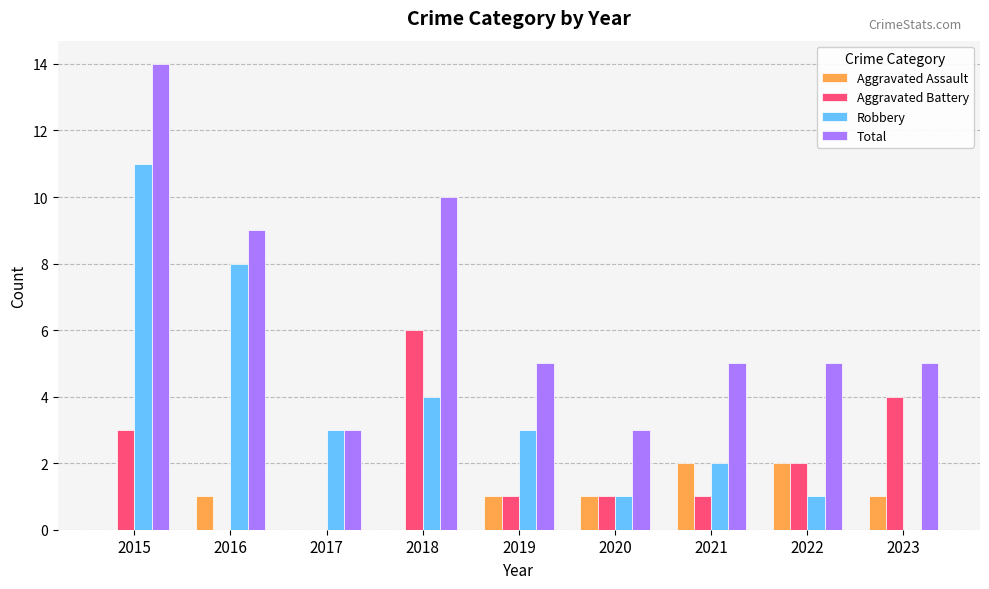

Read the Total value at 2017.

3